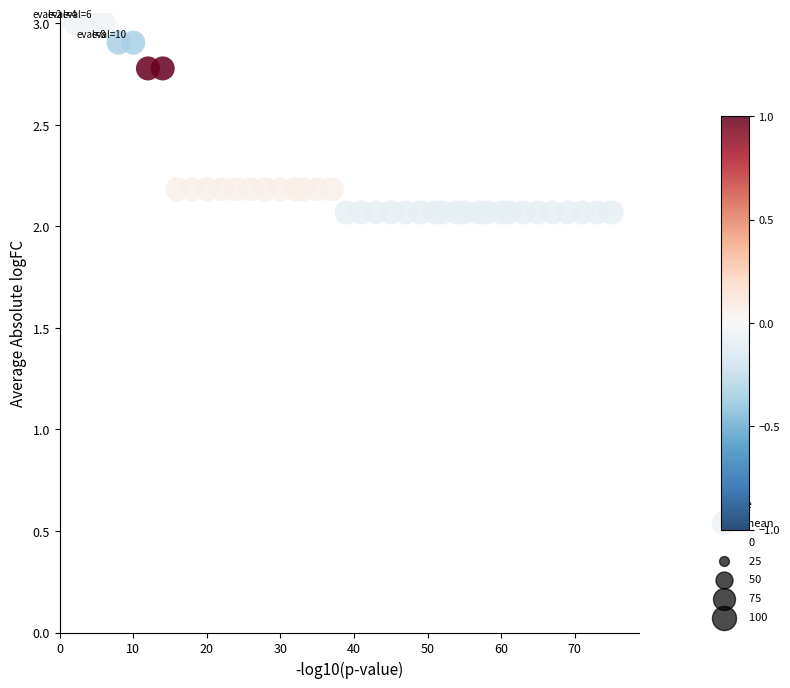

What is the range of X values (max minus min)?

73.0